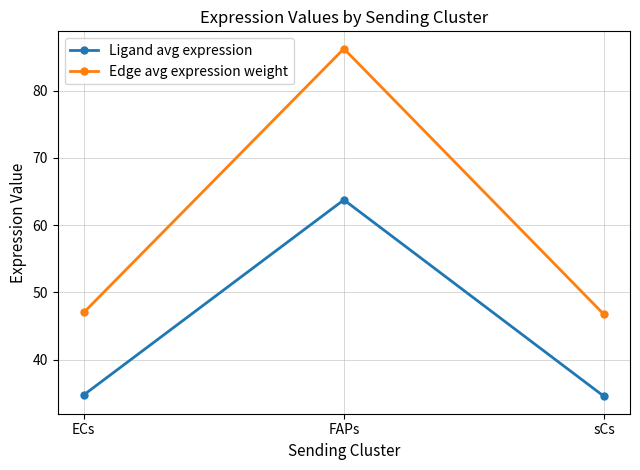

At which label does Ligand avg expression reach its peak?

FAPs